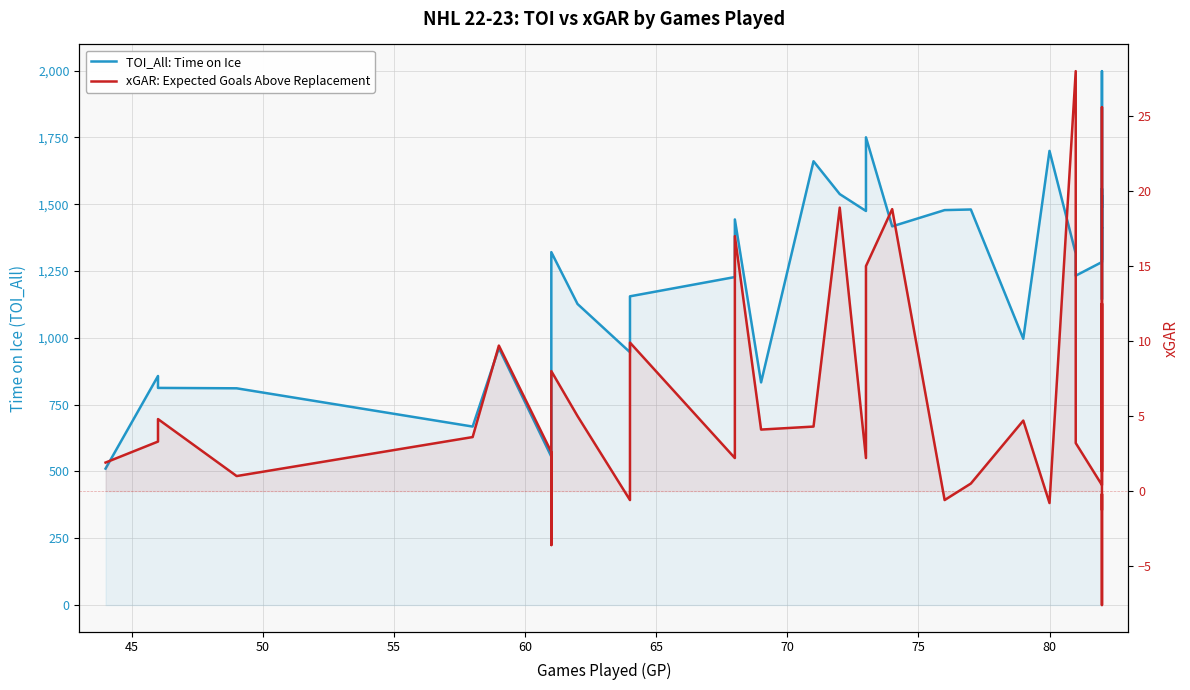

At how many categories does at least one series exceed 467?

38